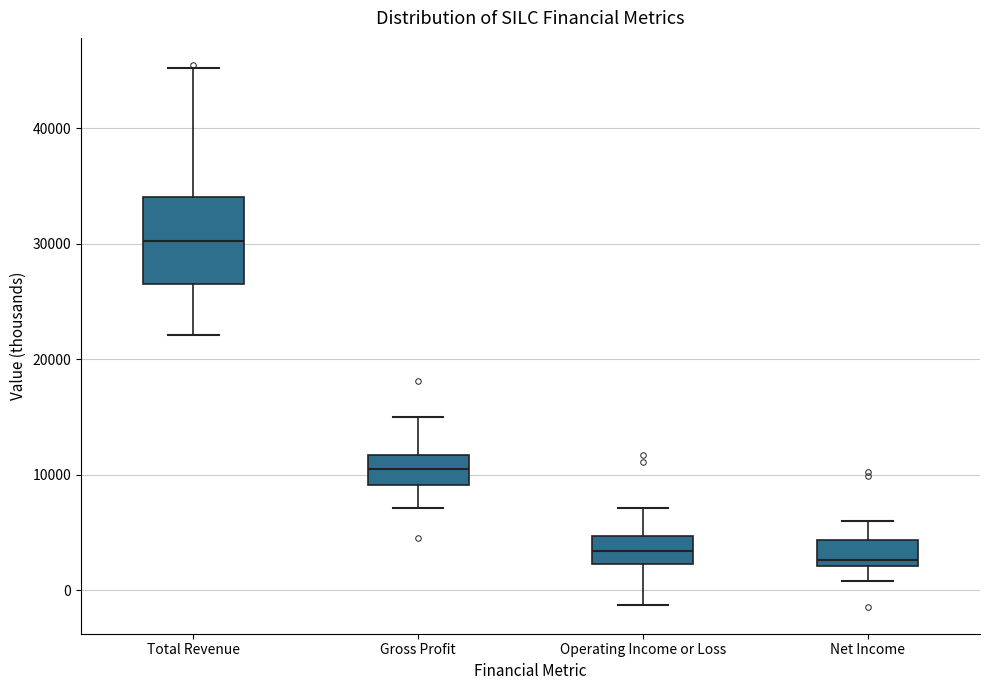

Which box is the tallest, from its lower edge to its upper edge?

Total Revenue